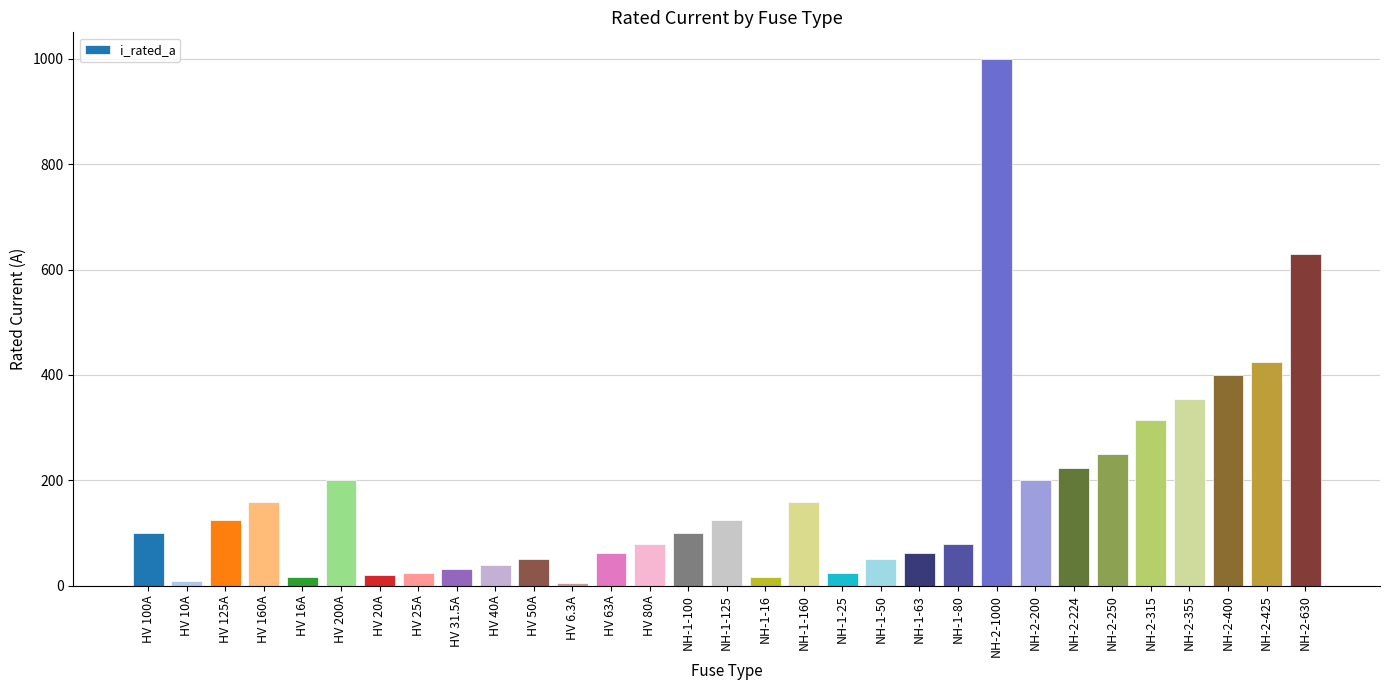

Which has a higher value, HV 50A or HV 6.3A?

HV 50A